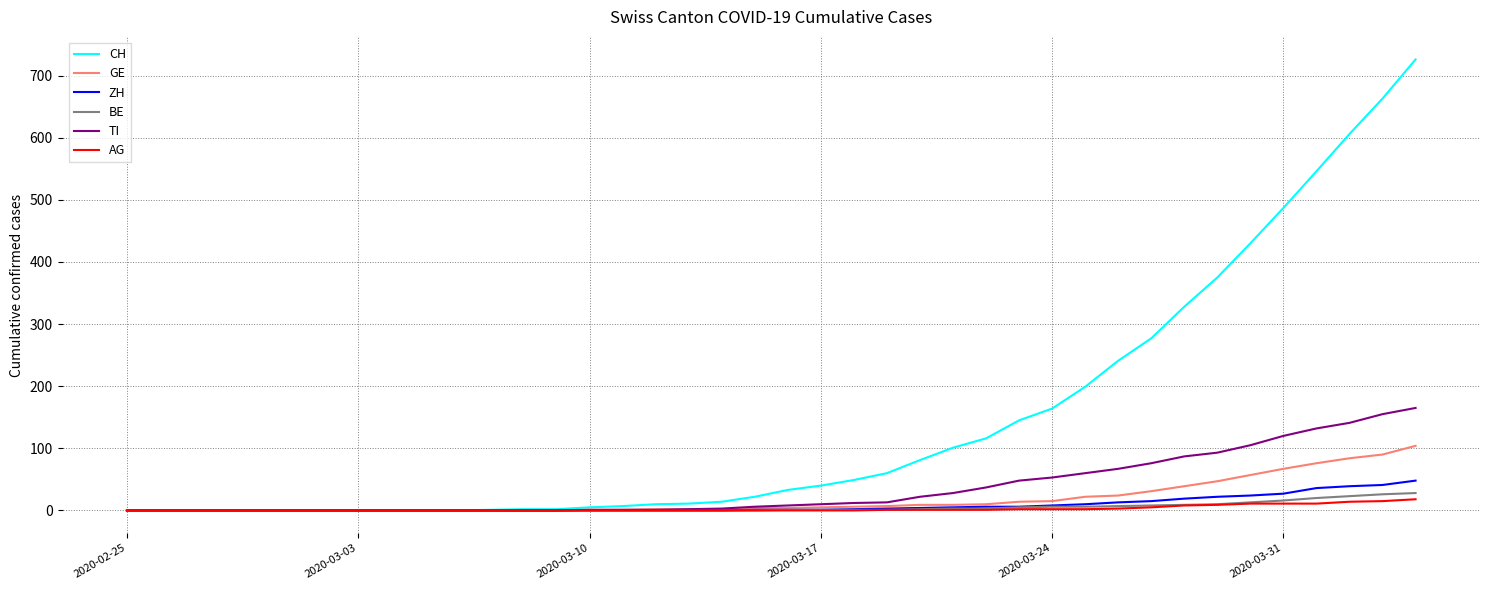

At how many categories does at least one series exceed 126?

13